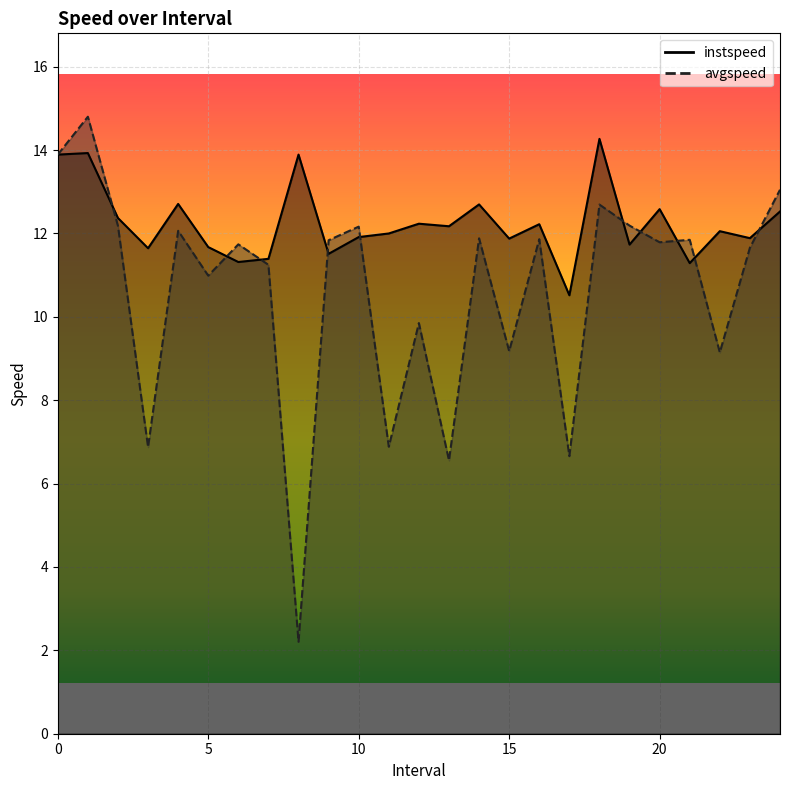

At which category is the sum across all series the highest?

1.0